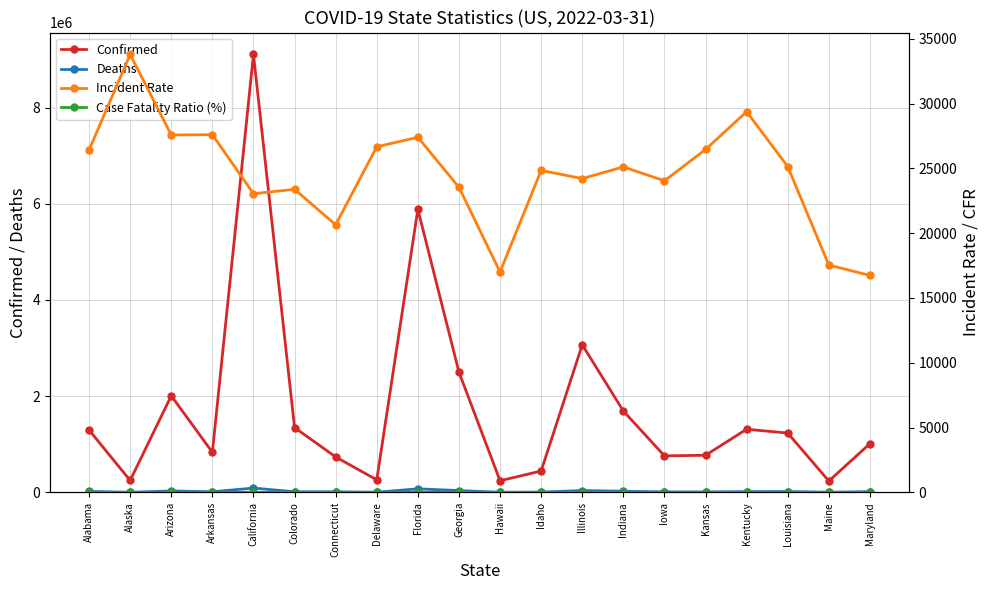

Reading right to left, extract all data points from this chart.

Confirmed: Maryland=1011919.0	Maine=235790.0	Louisiana=1232422.0	Kentucky=1312407.0	Kansas=770776.0	Iowa=758463.0	Indiana=1690823.0	Illinois=3068244.0	Idaho=443930.0	Hawaii=240778.0	Georgia=2499431.0	Florida=5885004.0	Delaware=259647.0	Connecticut=736033.0	Colorado=1346626.0	California=9104229.0	Arkansas=832922.0	Arizona=2007180.0	Alaska=247211.0	Alabama=1295327.0
Deaths: Maryland=14345.0	Maine=2202.0	Louisiana=17127.0	Kentucky=14895.0	Kansas=8292.0	Iowa=9445.0	Indiana=23373.0	Illinois=37664.0	Idaho=4873.0	Hawaii=1379.0	Georgia=36987.0	Florida=73138.0	Delaware=2846.0	Connecticut=10779.0	Colorado=11974.0	California=88844.0	Arkansas=11230.0	Arizona=29268.0	Alaska=1228.0	Alabama=19290.0
Incident Rate: Maryland=16737.9	Maine=17541.1	Louisiana=25134.8	Kentucky=29375.6	Kansas=26457.0	Iowa=24039.5	Indiana=25115.4	Illinois=24213.1	Idaho=24841.3	Hawaii=17005.6	Georgia=23540.8	Florida=27400.5	Delaware=26664.3	Connecticut=20644.4	Colorado=23384.1	California=23044.7	Arkansas=27600.3	Arizona=27576.0	Alaska=33793.0	Alabama=26418.1
Case Fatality Ratio (%): Maryland=1.4	Maine=0.9	Louisiana=1.5	Kentucky=1.1	Kansas=1.1	Iowa=1.2	Indiana=1.4	Illinois=1.2	Idaho=1.1	Hawaii=0.6	Georgia=1.5	Florida=1.2	Delaware=1.1	Connecticut=1.5	Colorado=0.9	California=1.0	Arkansas=1.3	Arizona=1.5	Alaska=0.5	Alabama=1.5